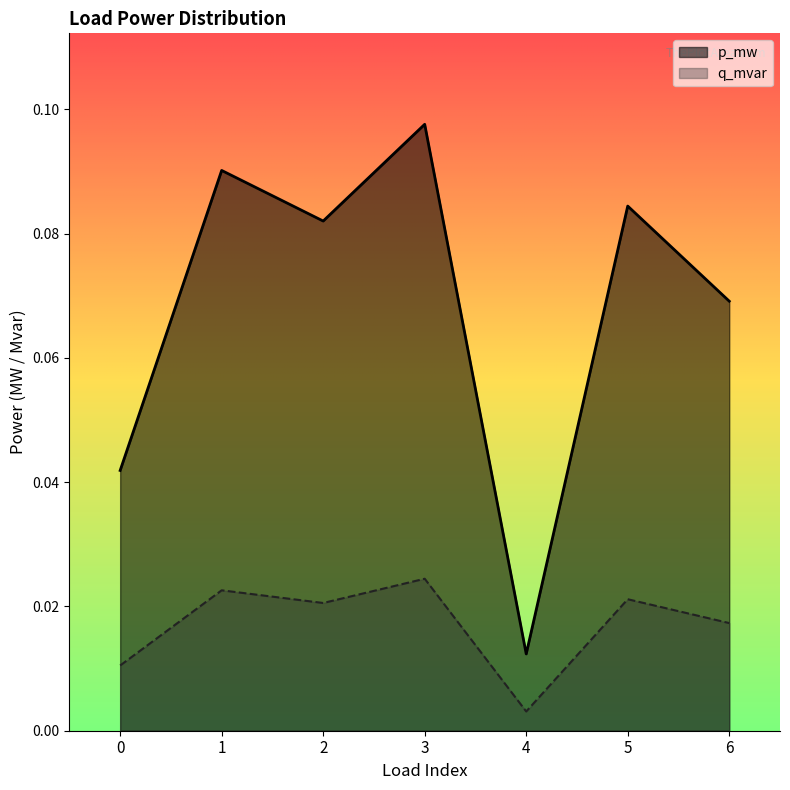

Rank the series by their average value, from highest to lowest.

p_mw, q_mvar